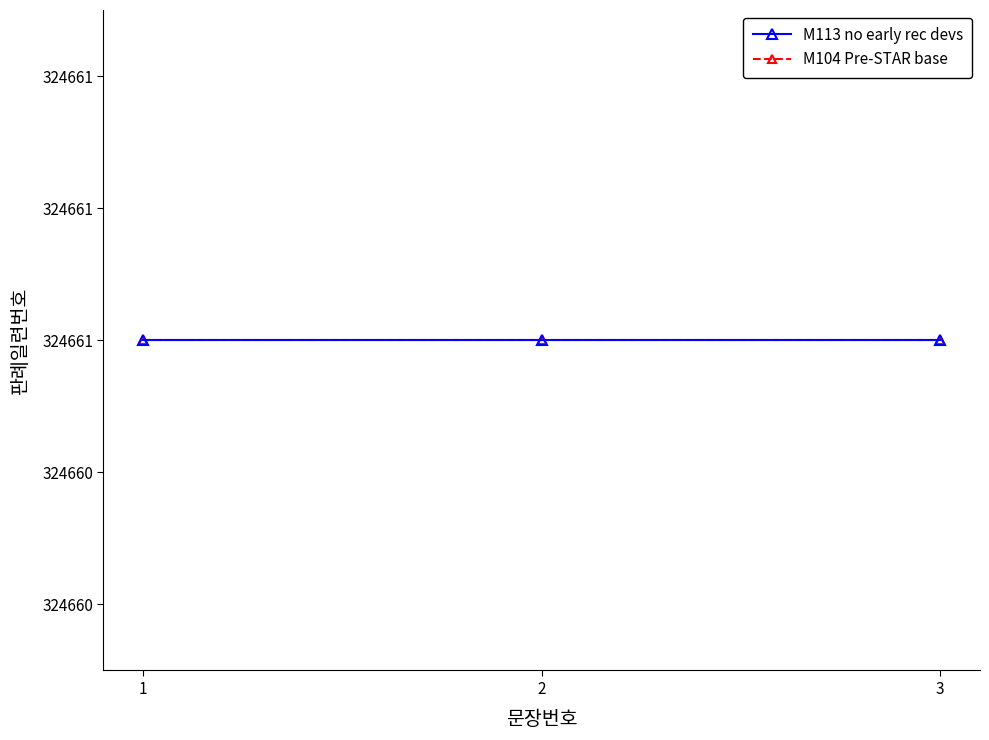

Is this an area chart (filled region under the line)?

No